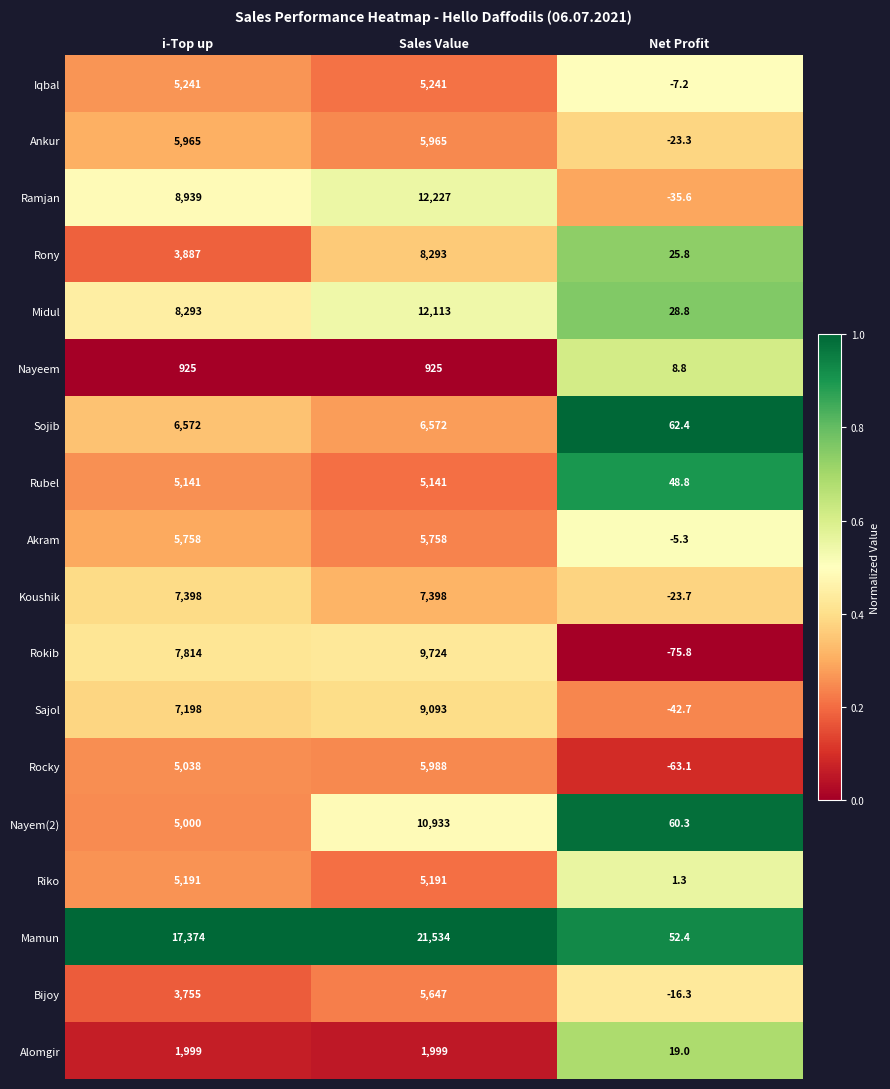

Where is Iqbal nearest to the value 2616?

Net Profit